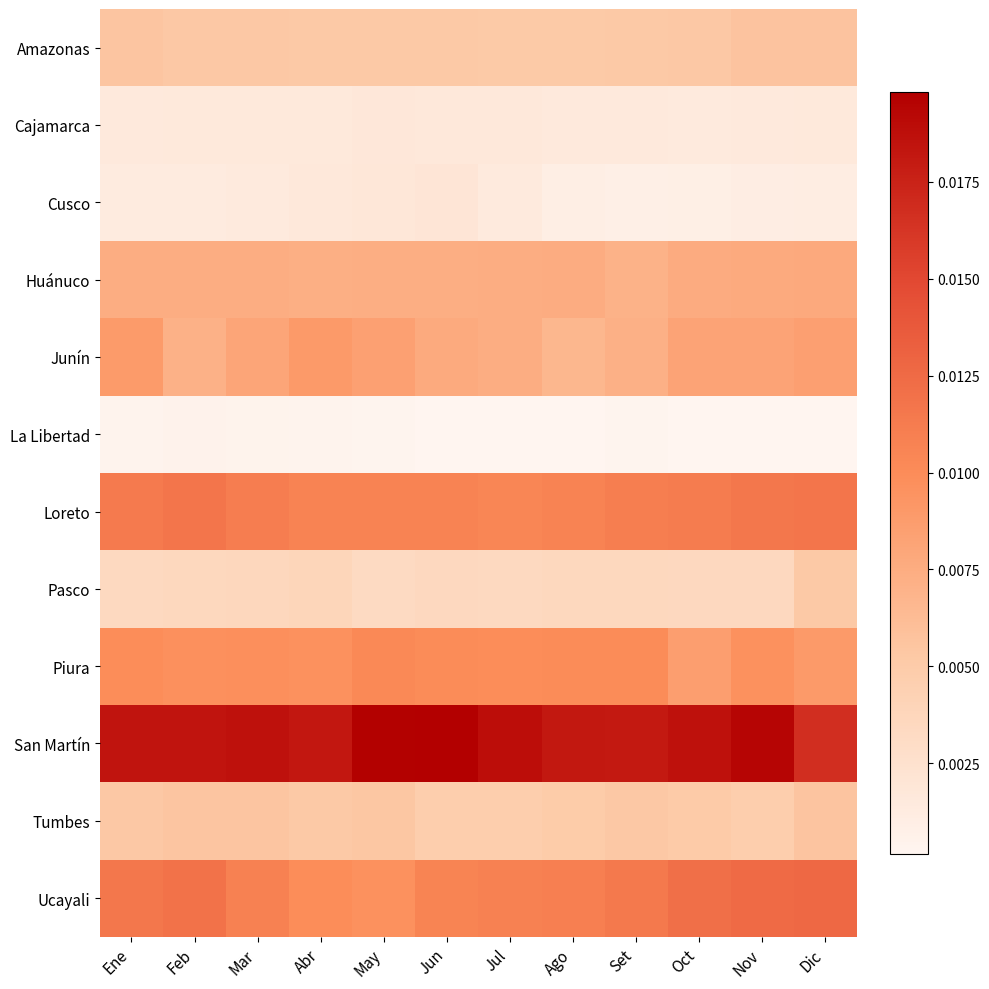

Which series has the largest total across all categories?

San Martín